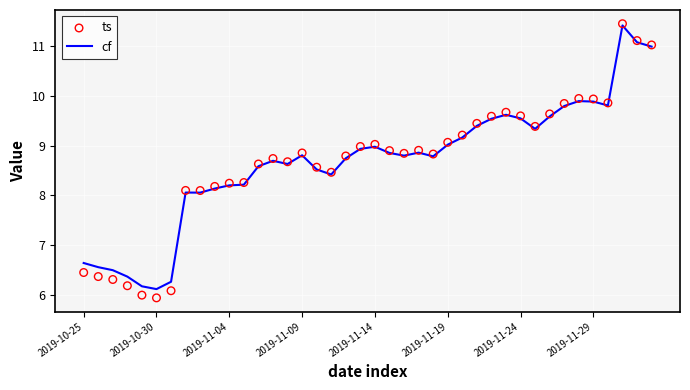

What is the total value across all series at 8?

16.2